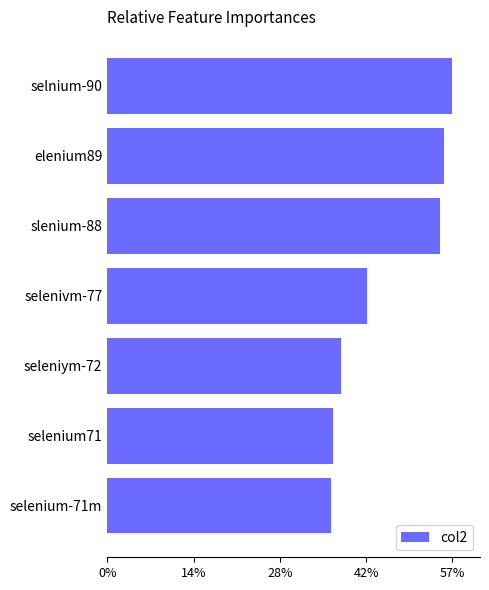

True or false: the data shows 56.6 at selnium-90.

True